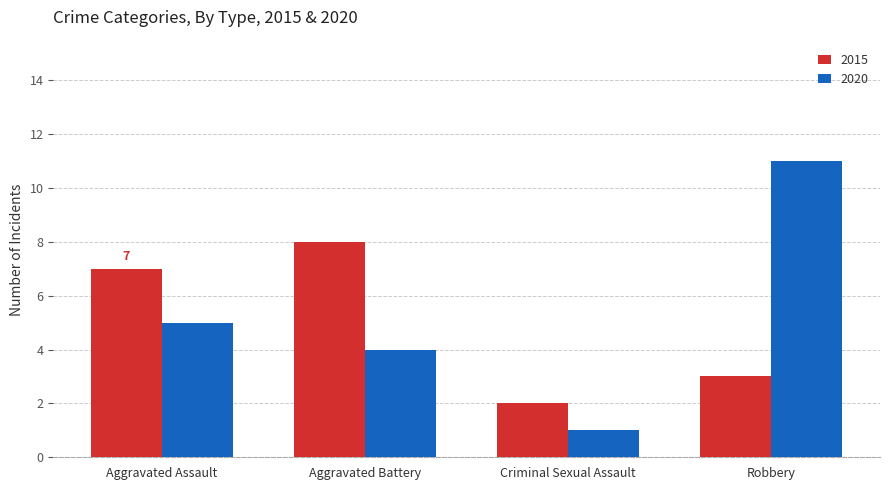

Reading right to left, what are all the values shown in this chart?

2015: Robbery=3	Criminal Sexual Assault=2	Aggravated Battery=8	Aggravated Assault=7
2020: Robbery=11	Criminal Sexual Assault=1	Aggravated Battery=4	Aggravated Assault=5